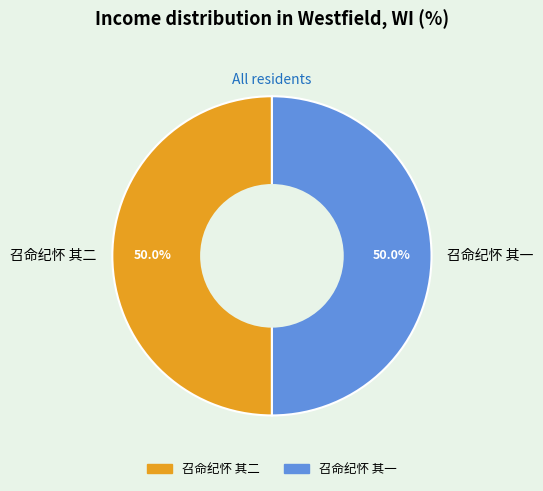

What is the ratio of the value at 召命纪怀 其一 to the value at 召命纪怀 其二?

1.0